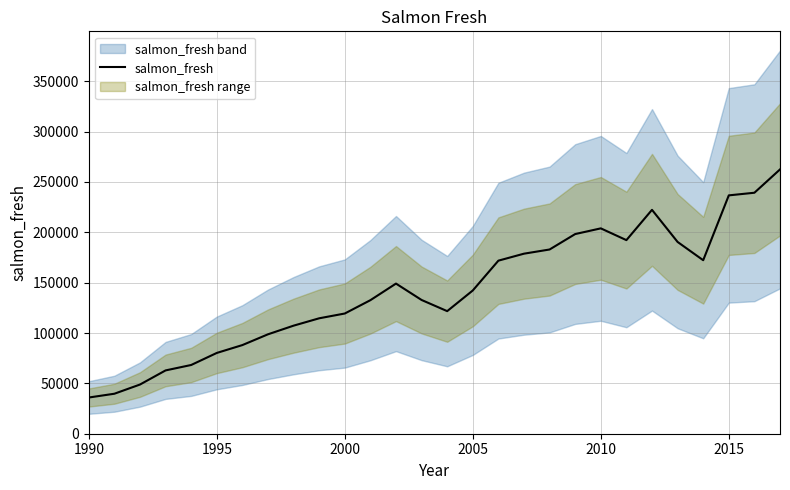

What is the lowest value of the salmon_fresh series?

35946.9